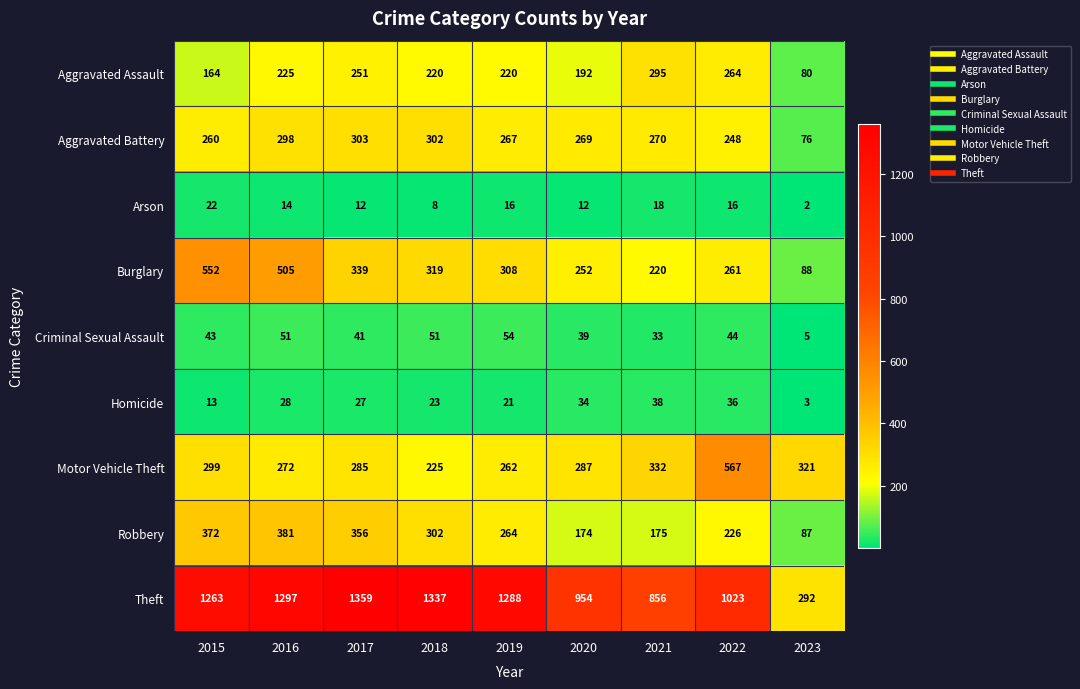

The Robbery series shows 174 at 2020. True or false?

True